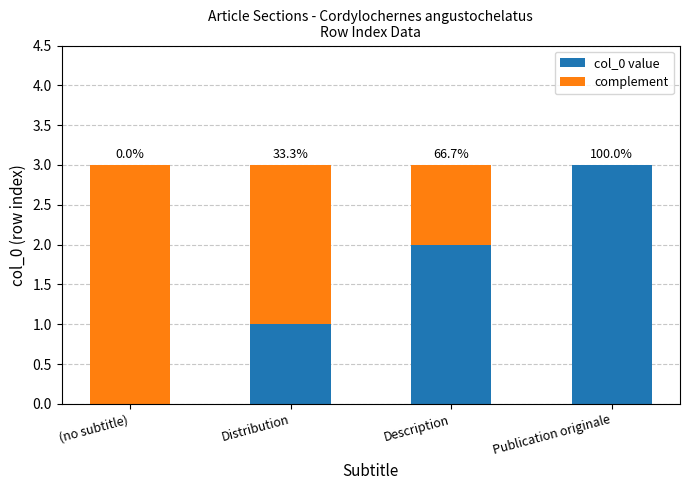

At which category is the sum across all series the highest?

(no subtitle)